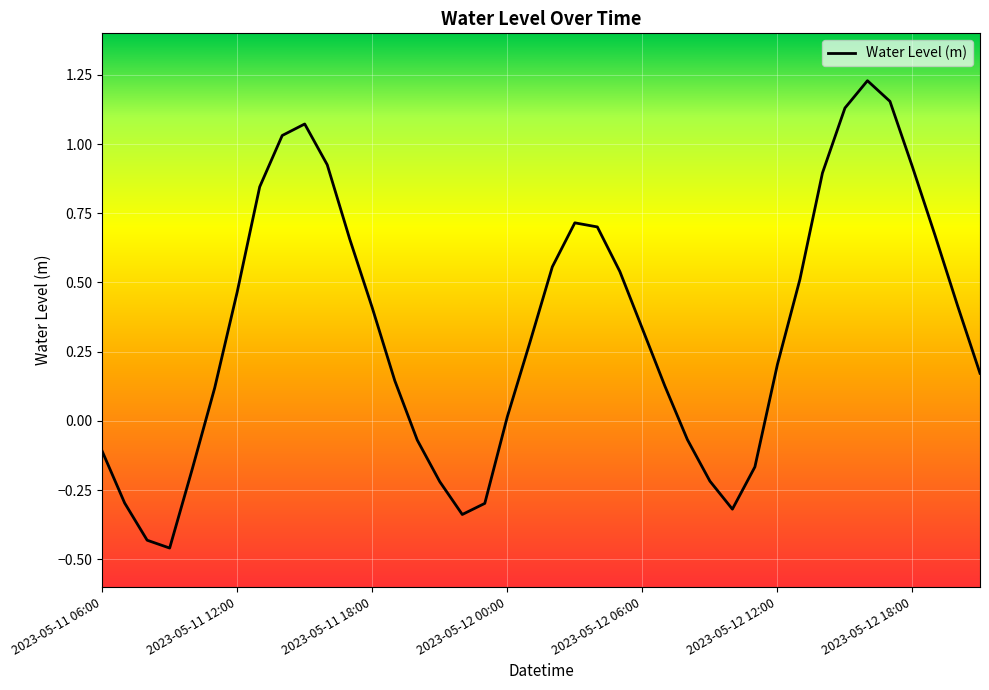

What is the difference between the maximum and minimum values?

1.7